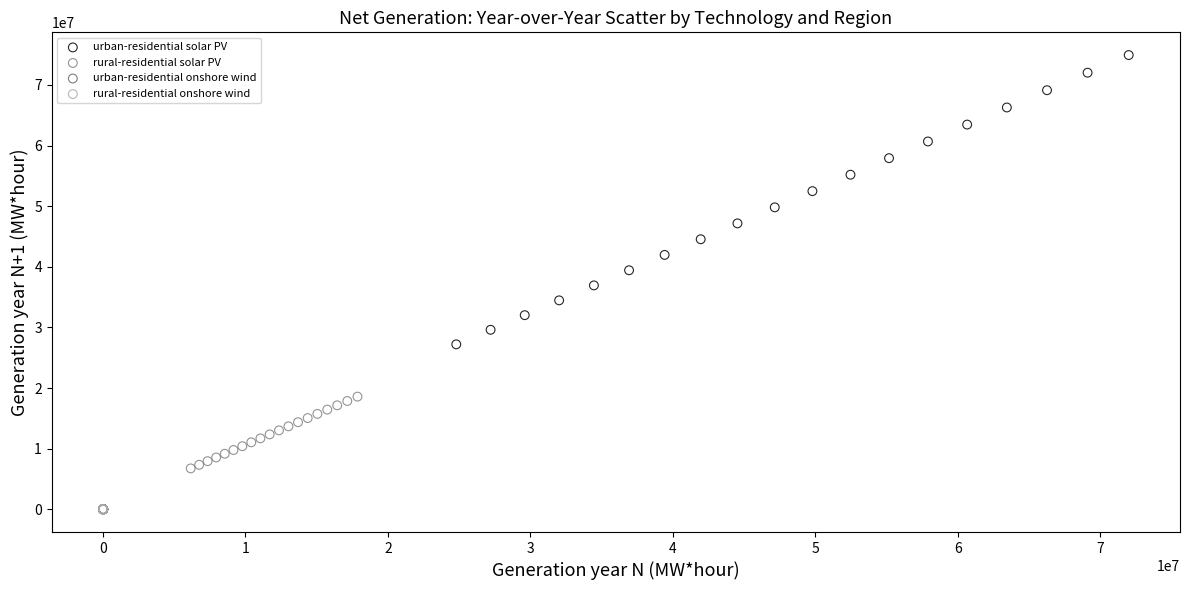

Which series reaches the maximum Y coordinate?

urban-residential solar PV